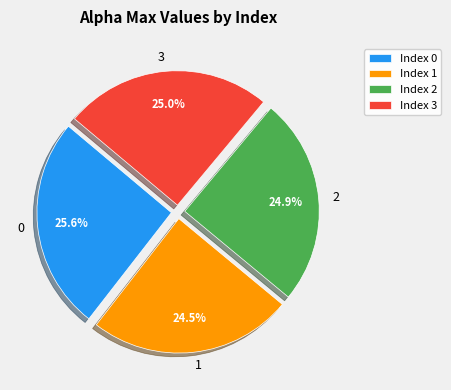

True or false: 0 accounts for 13% of the total.

False